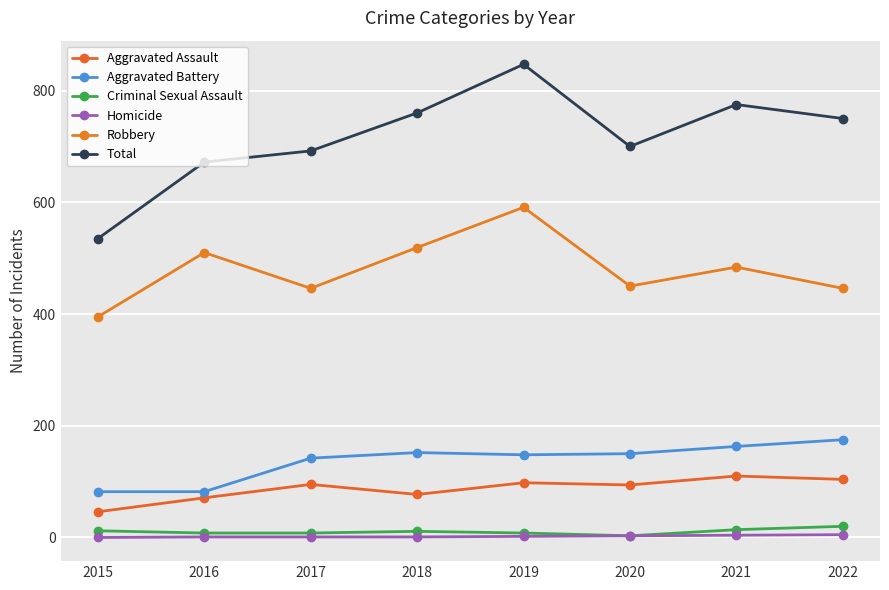

What is the total value across all series at 2021?

1550